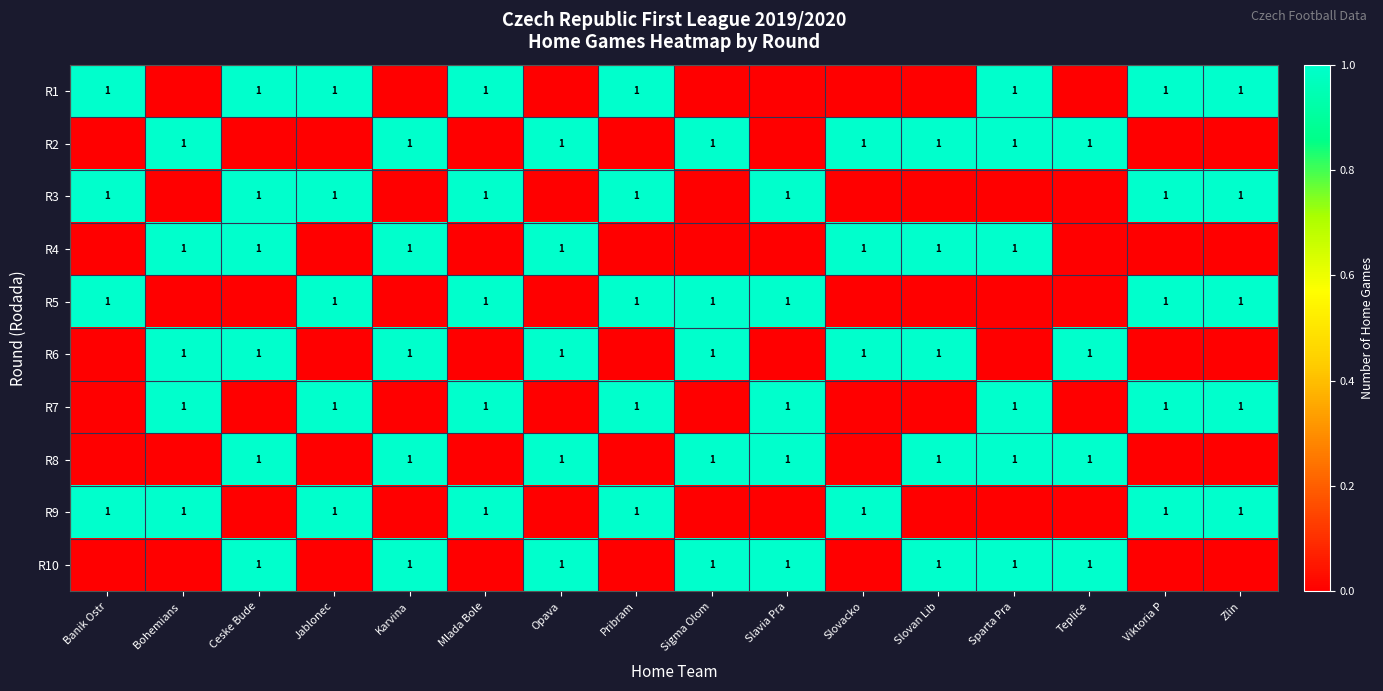

What is the spread (max minus min) of values at Sigma Olom?

1